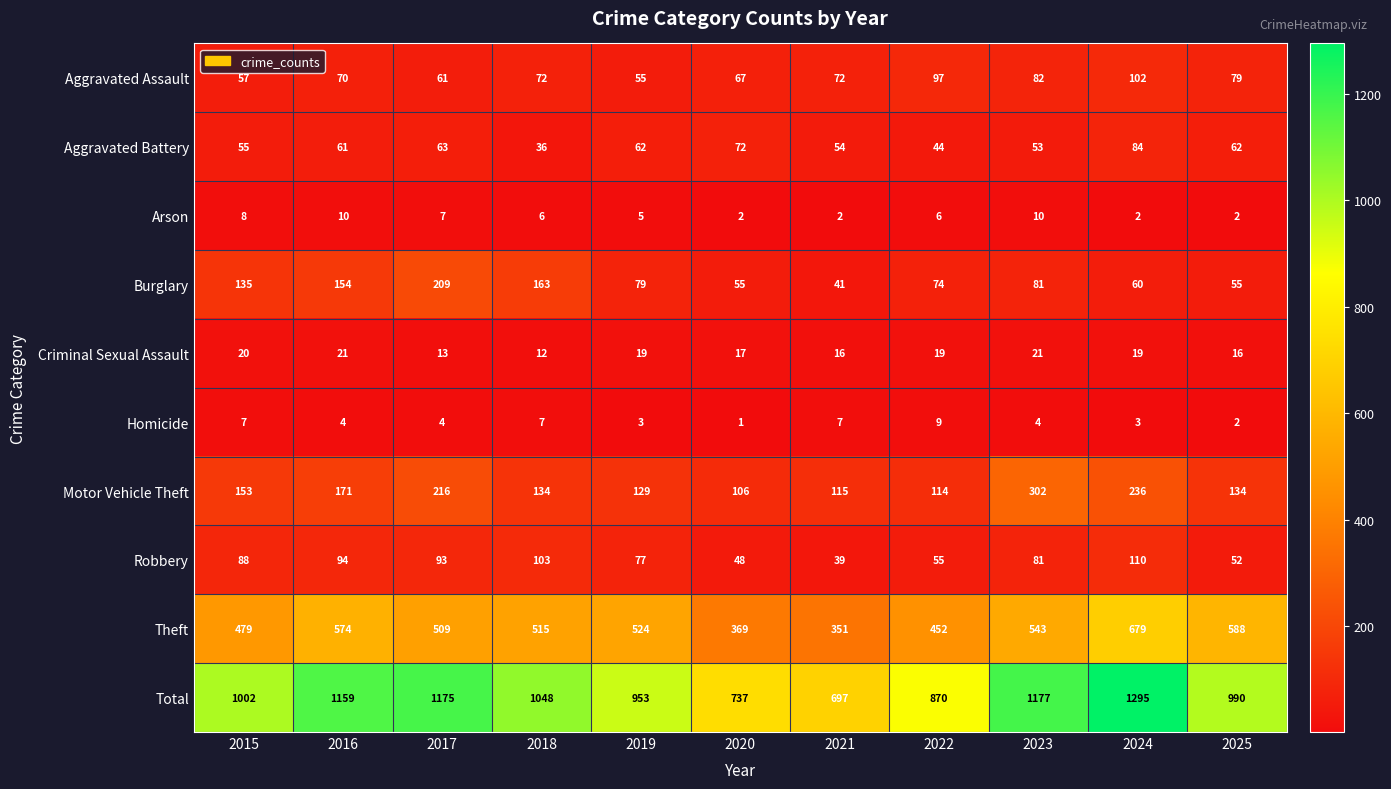

What is the total value across all series at 2016?

2318